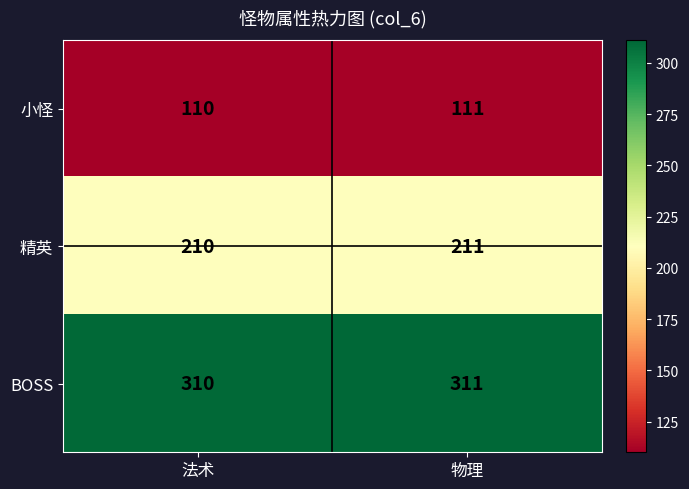

What is the spread (max minus min) of values at 法术?

200